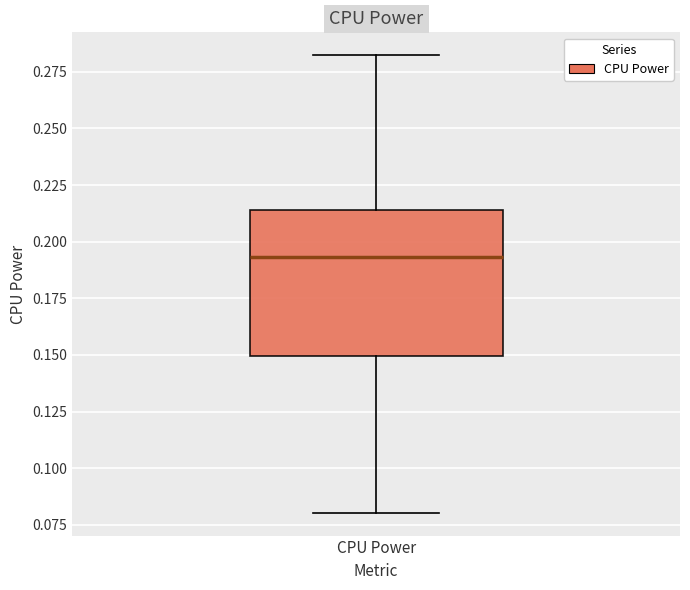

Where is the lower edge of the box for CPU Power on the y-axis? The values are not printed on the chart, so give them approximately, as read against the axis.

0.150